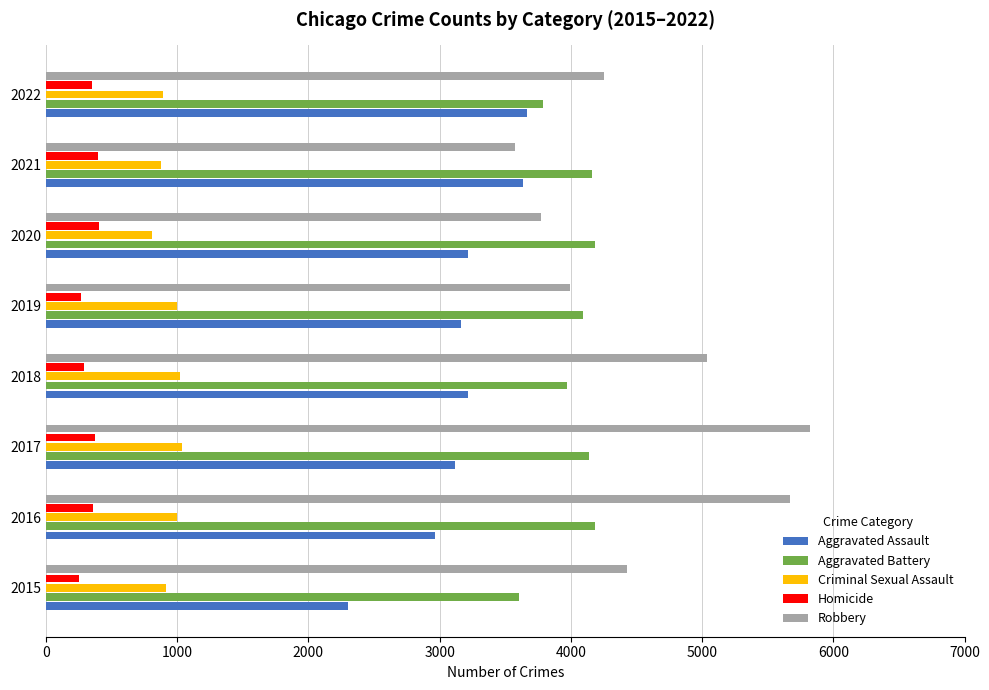

Which series has the widest spread of values?

Robbery